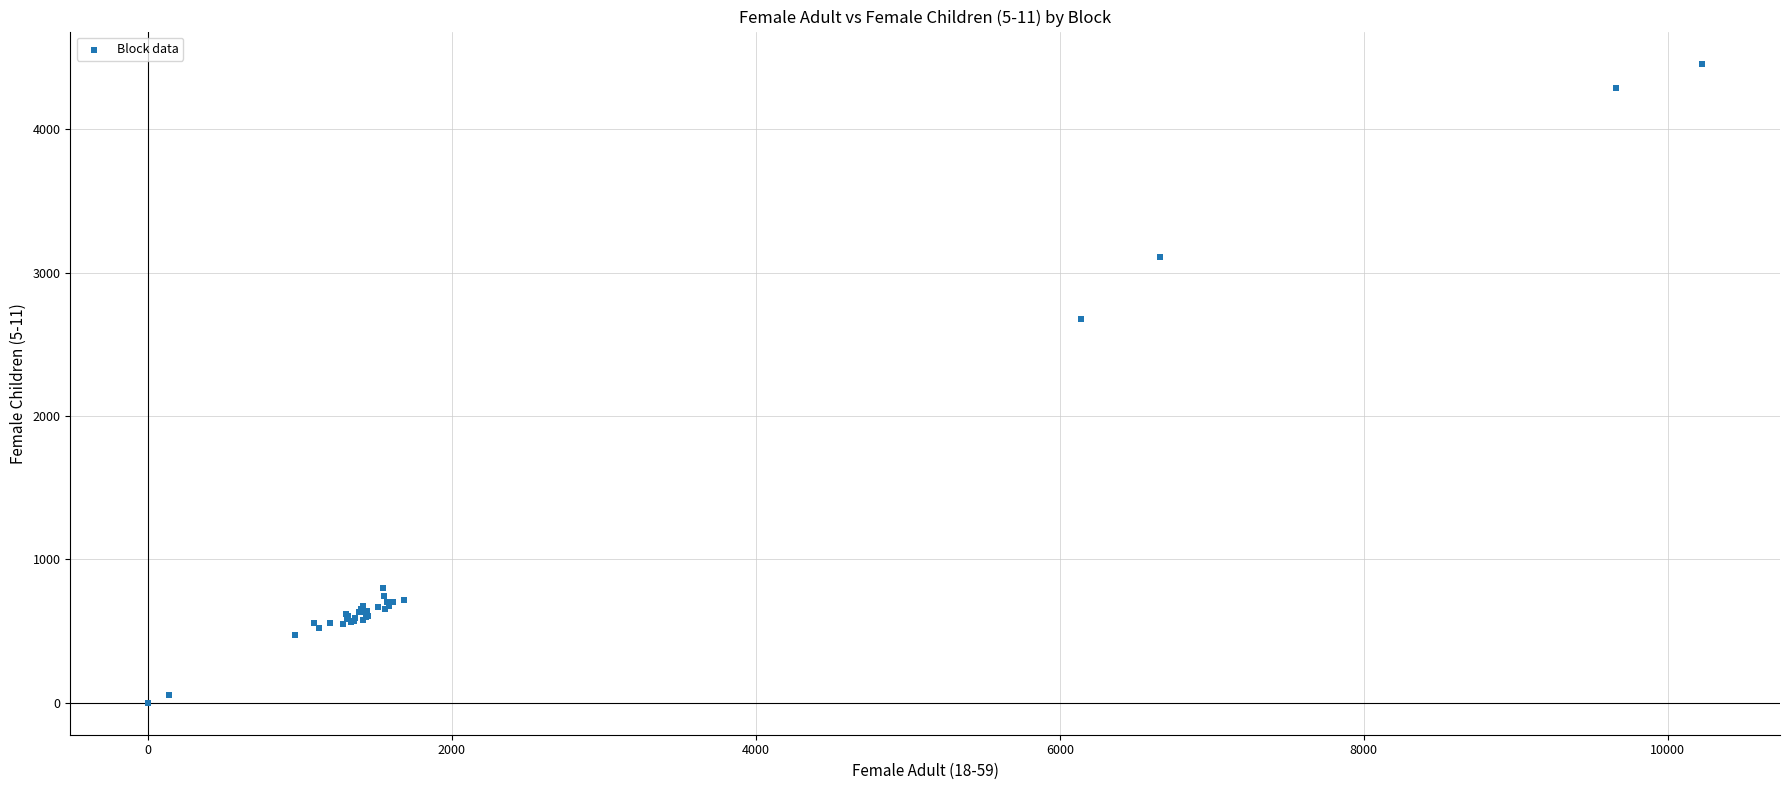

What Y value in the scatter plot is closest to 2229?

2676